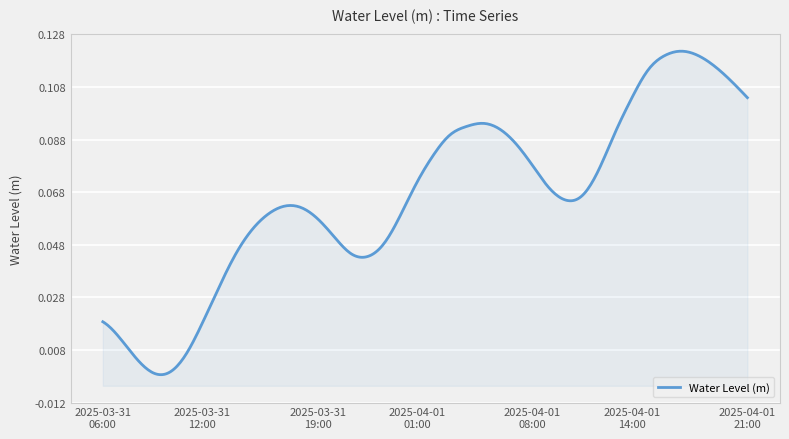

Reading left to right, extract all data points from this chart.

0.0	0.0	0.0	-0.0	-0.0	0.0	0.0	0.0	0.0	0.1	0.1	0.1	0.1	0.1	0.1	0.0	0.0	0.0	0.1	0.1	0.1	0.1	0.1	0.1	0.1	0.1	0.1	0.1	0.1	0.1	0.1	0.1	0.1	0.1	0.1	0.1	0.1	0.1	0.1	0.1